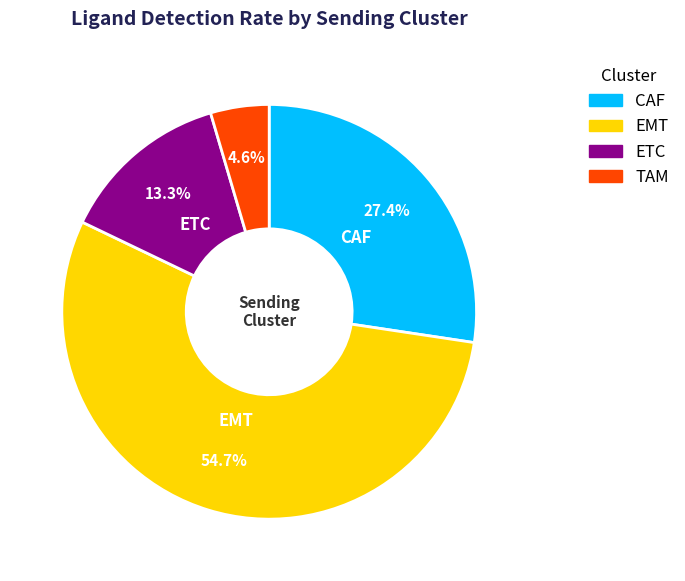

To the nearest percent, what percentage of the pie is TAM?

5%